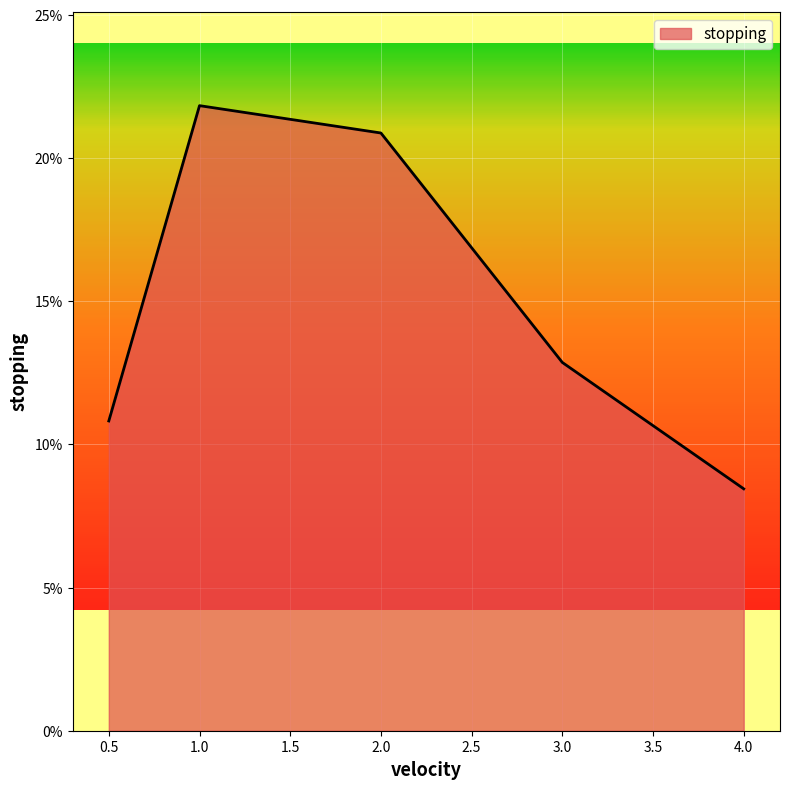

What is the label of the 1st point from the left?

0.5